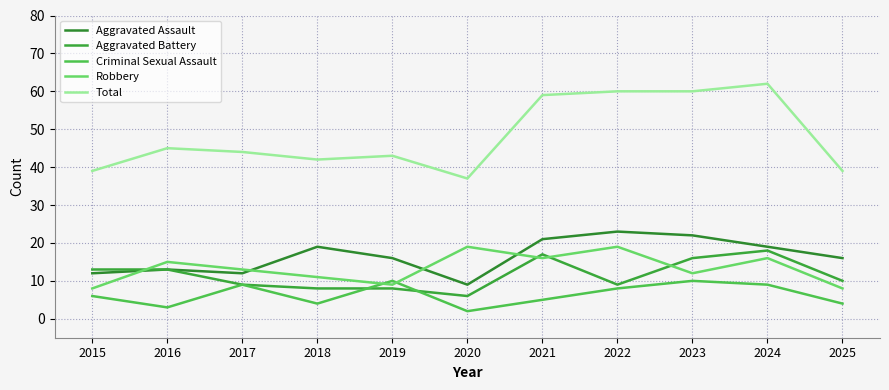

True or false: Criminal Sexual Assault and Total cross at least once.

False